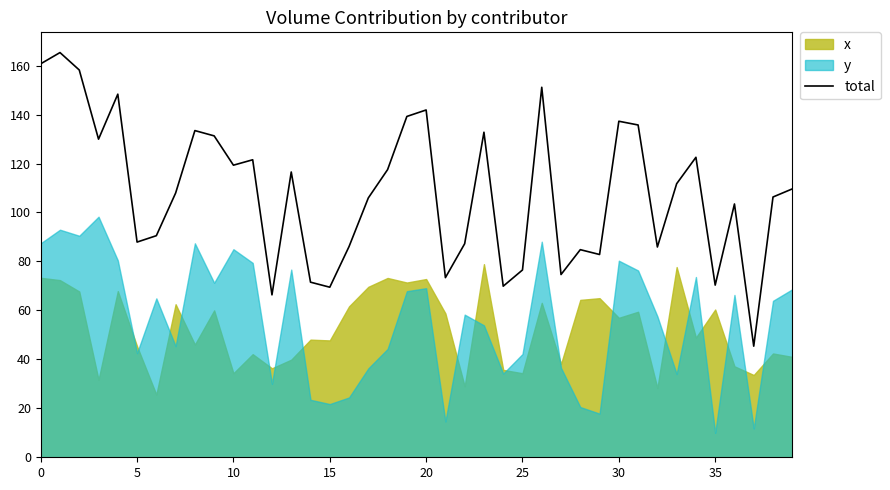

Does the chart display data point markers on the line(s)?

No